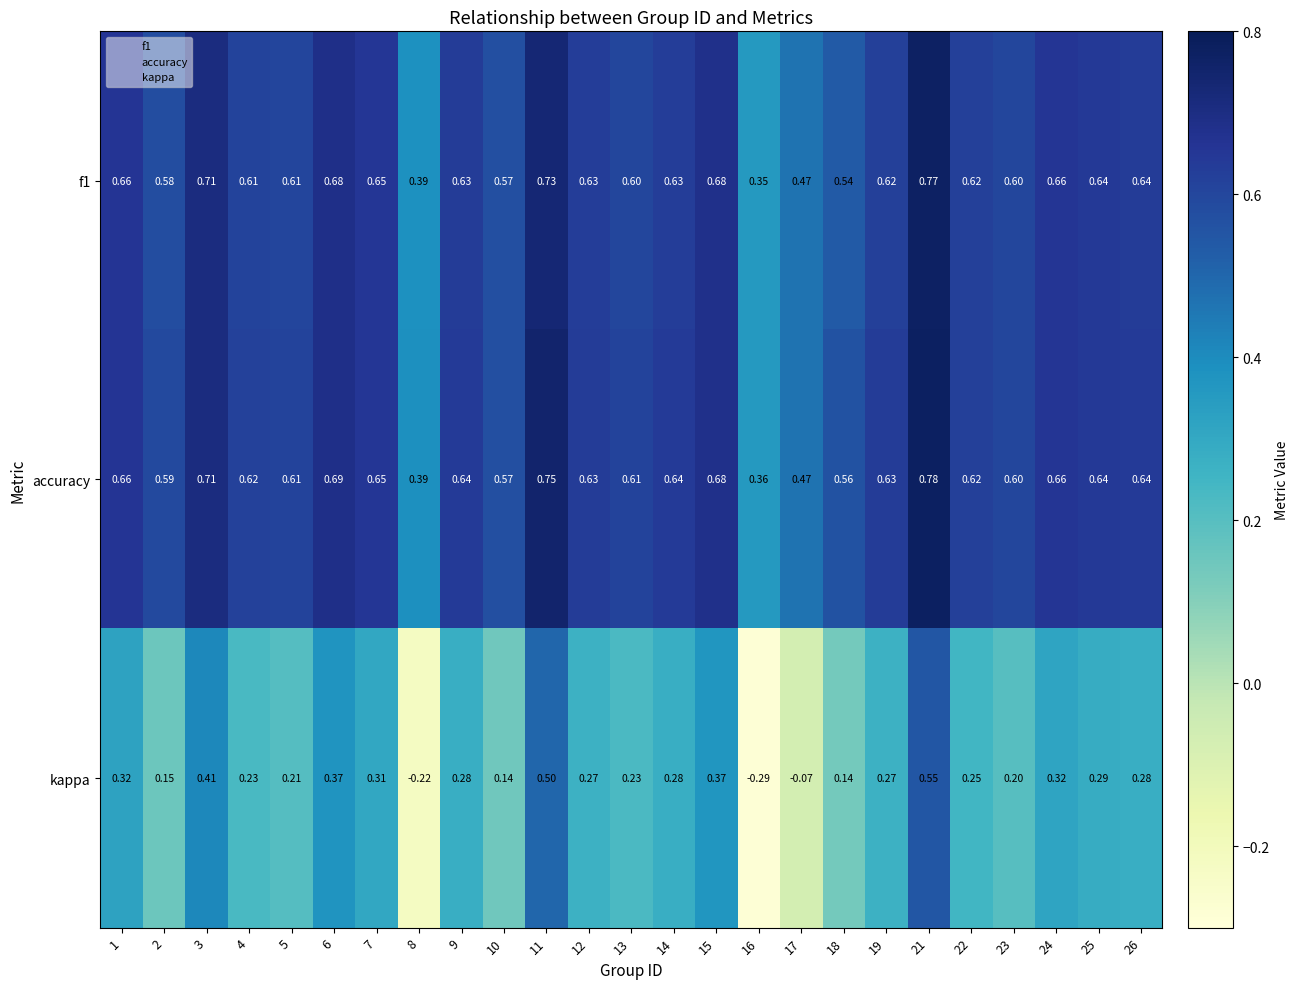

Which series has the widest spread of values?

kappa